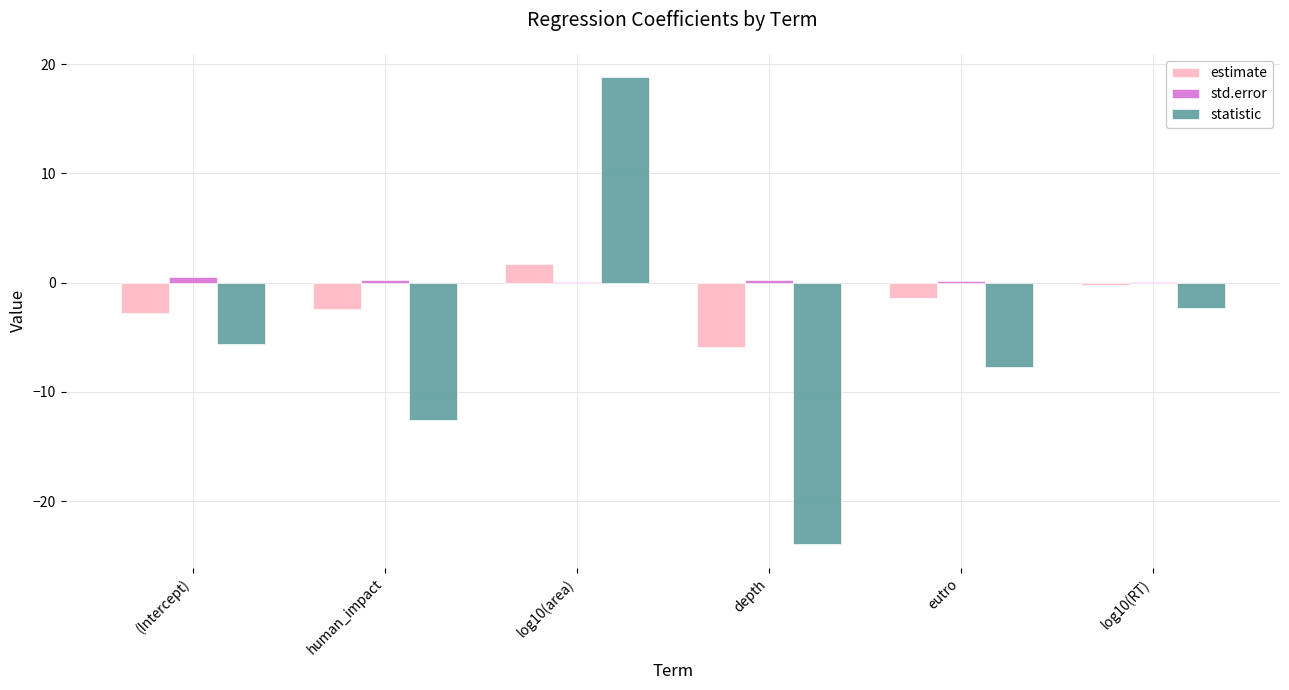

What is the sum of all statistic values?

-33.4